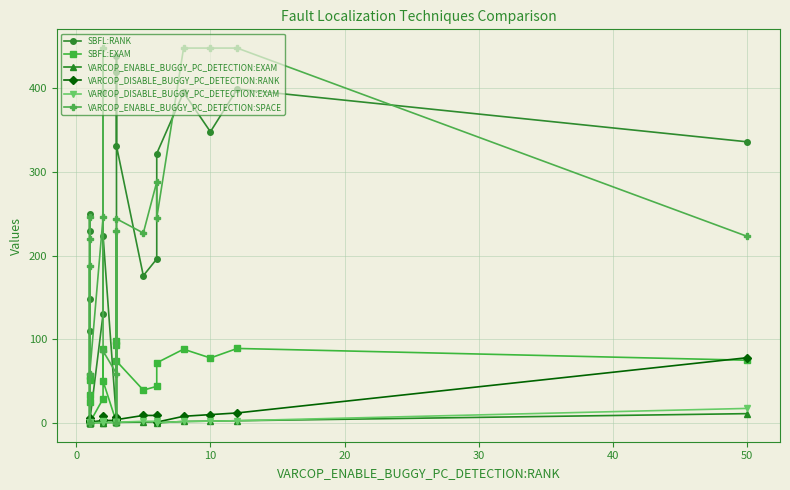

What is the average value of the VARCOP_ENABLE_BUGGY_PC_DETECTION:EXAM series?

1.5